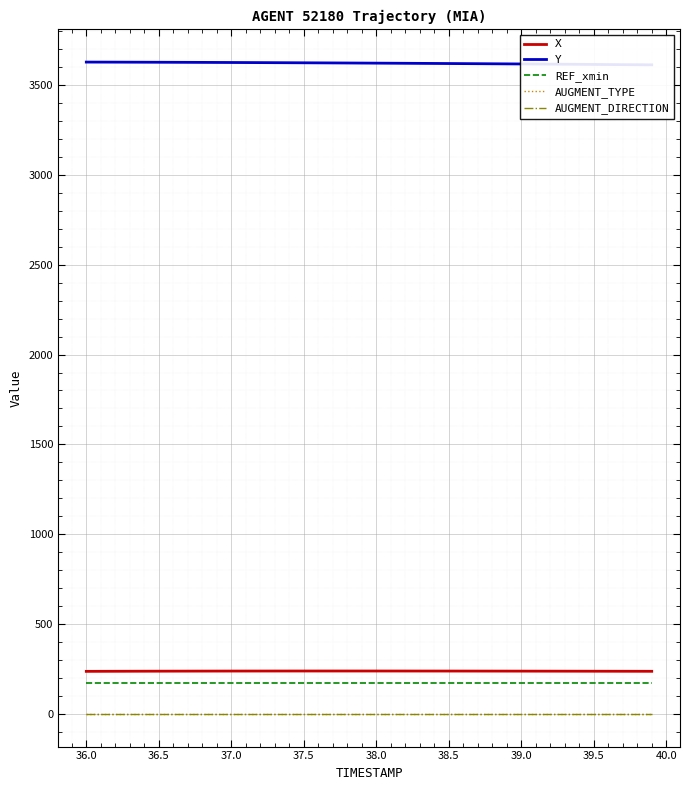

How many lines are shown in the chart?

5